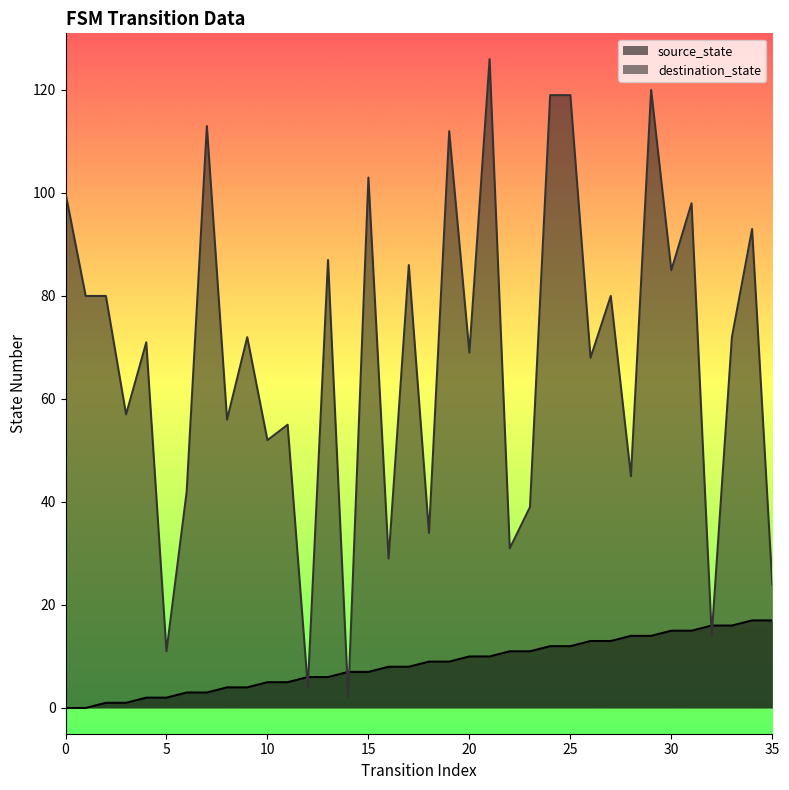

What are all the series names shown in the legend?

source_state, destination_state